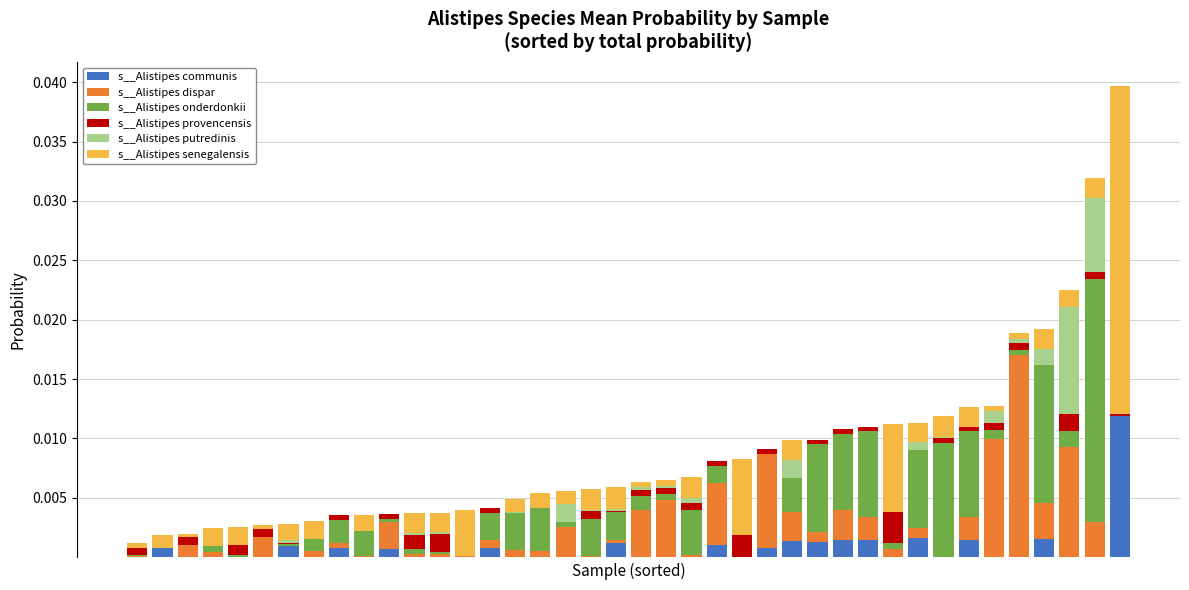

Which series has the widest spread of values?

s__Alistipes senegalensis